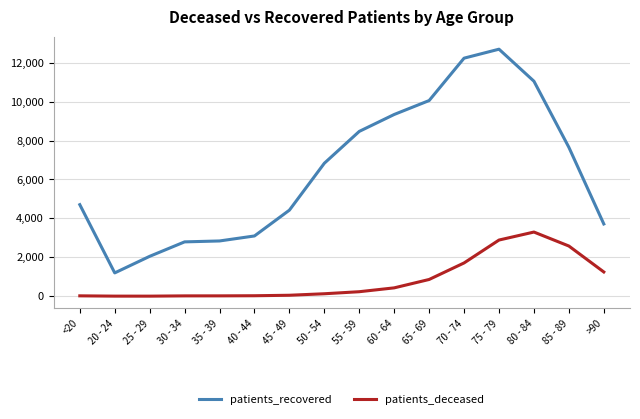

What is the total value across all series at 85 - 89?

10234